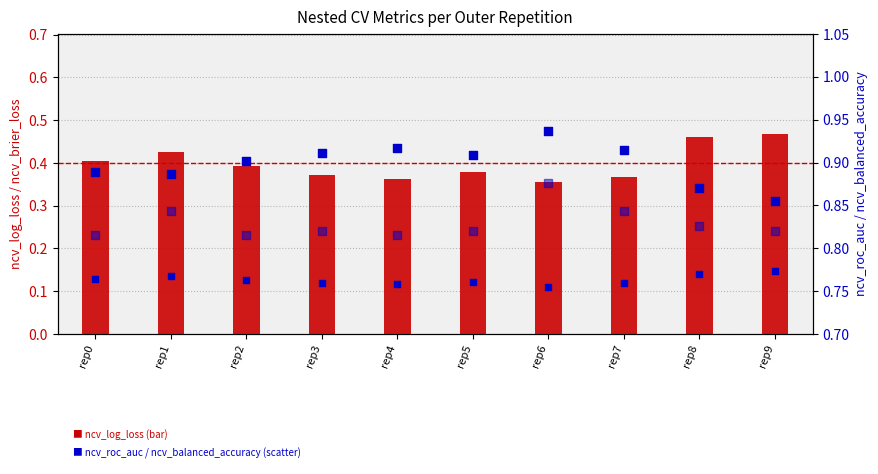

Which series has the largest Y range (max minus min)?

ncv_log_loss